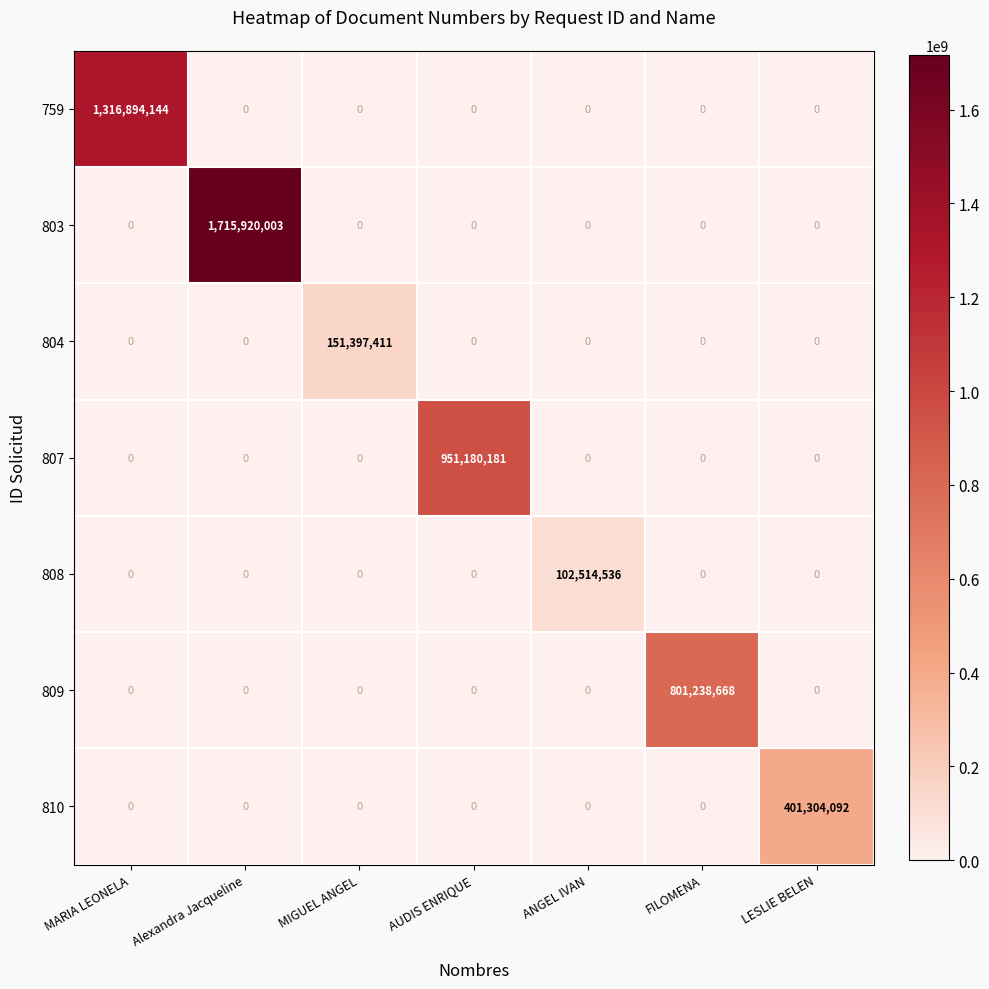

What is the total value across all series at MARIA LEONELA?

1316894144